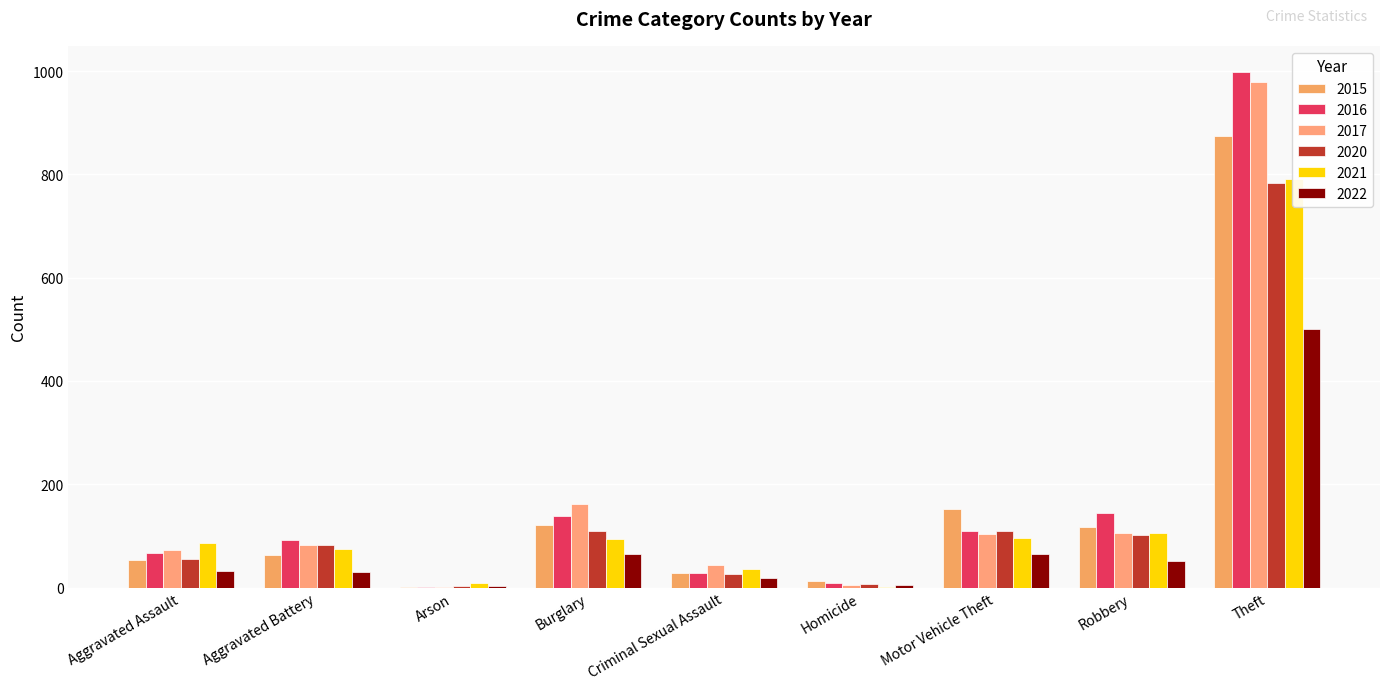

What is the maximum value shown in the chart?

999